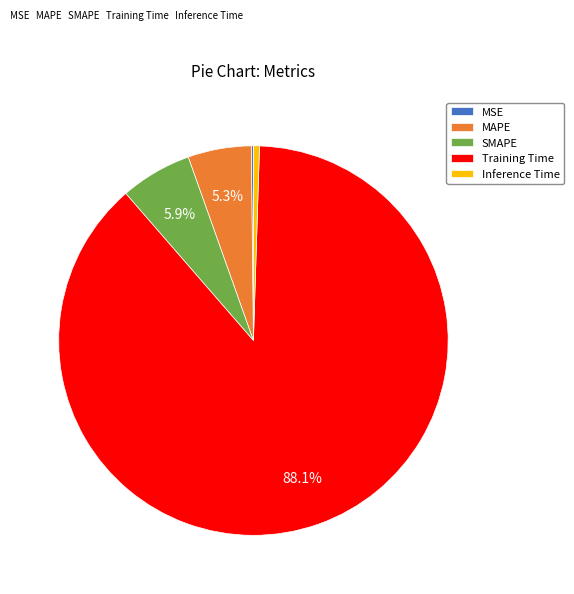

Between Inference Time and SMAPE, which is larger?

SMAPE